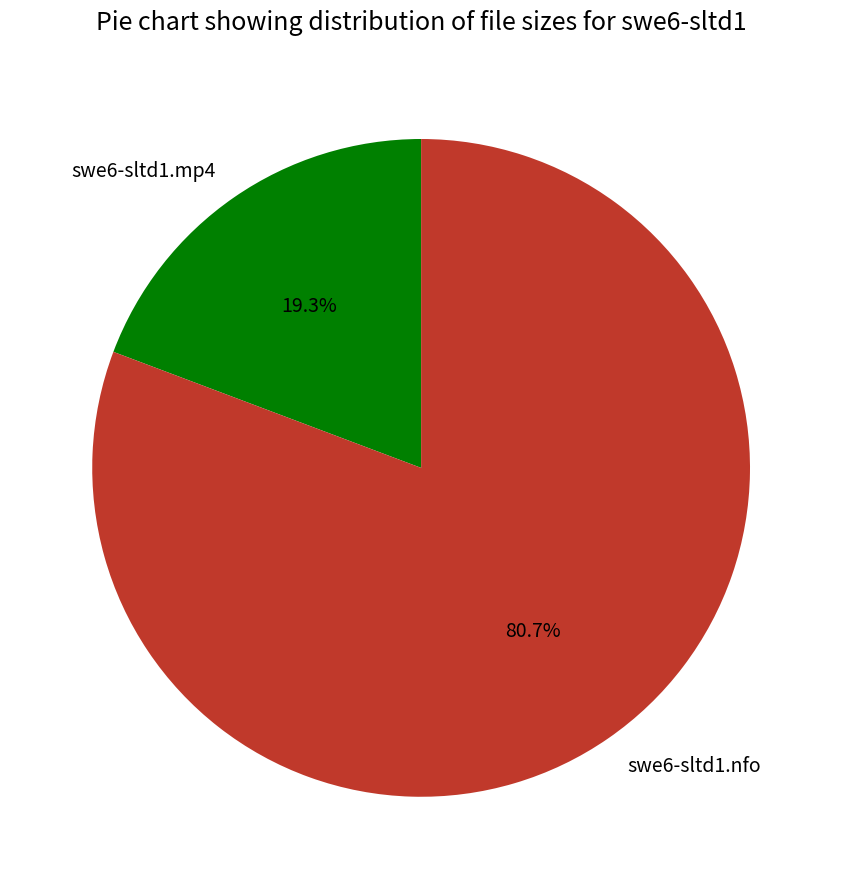

Rank the categories by value from lowest to highest.

swe6-sltd1.mp4, swe6-sltd1.nfo